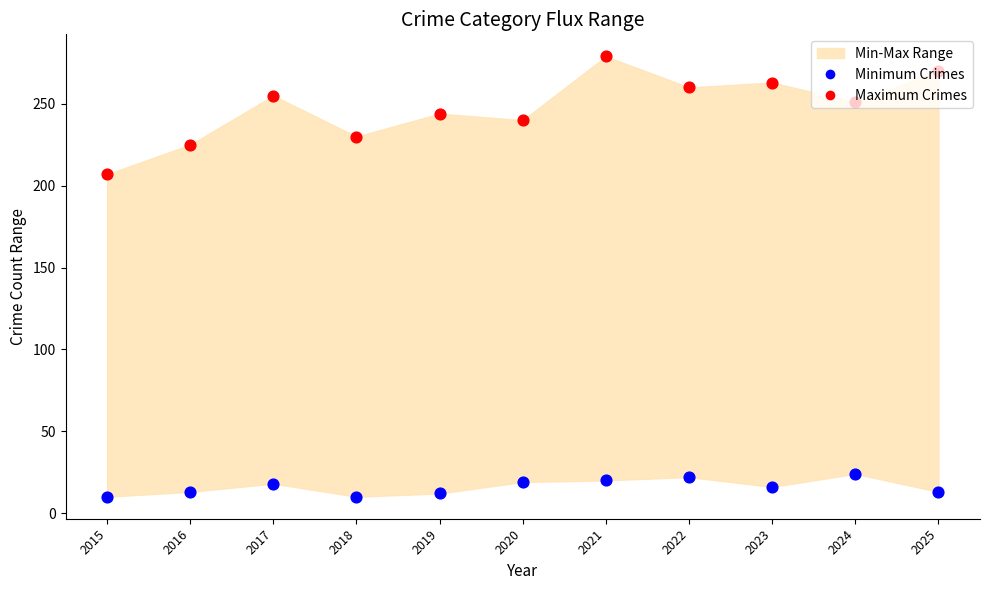

Which series has the widest spread of Y values?

Maximum Crimes